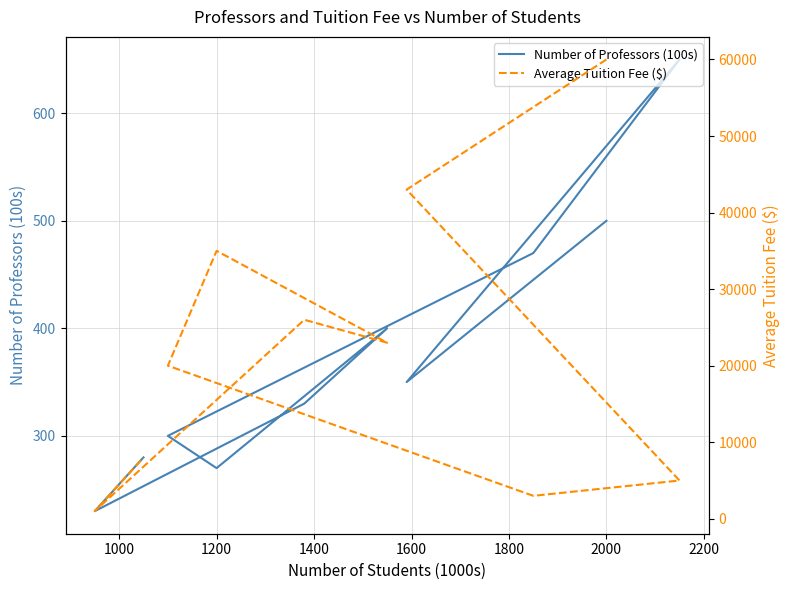

Is the value of Average Tuition Fee ($) at 9 greater than the value of Number of Professors (100s) at 800?

Yes